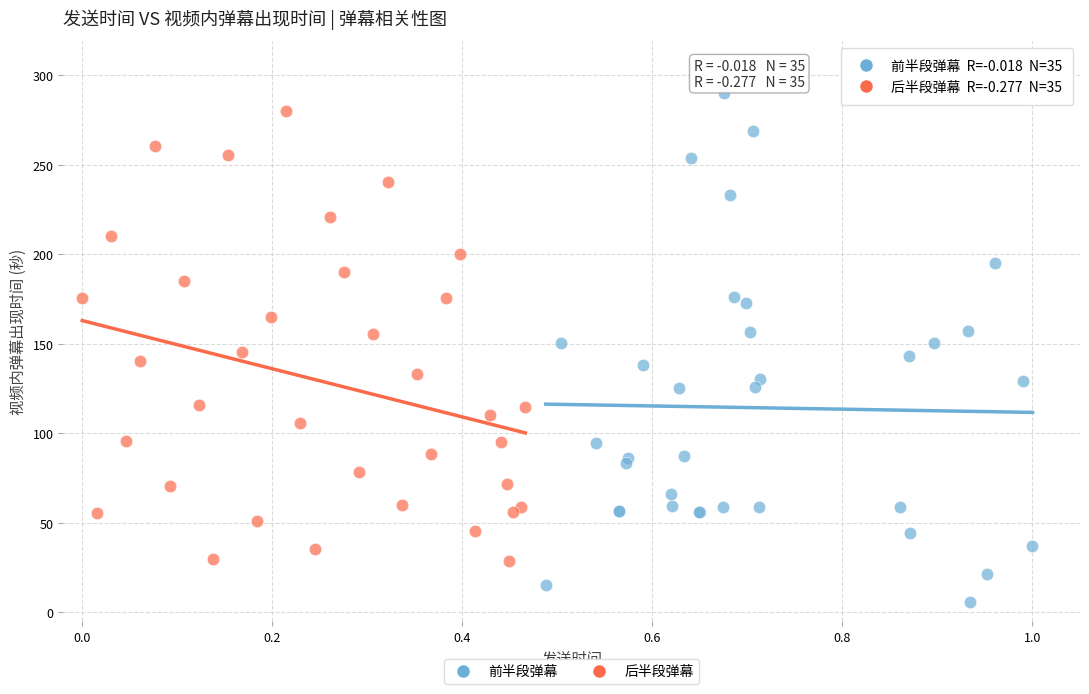

Which series has the largest Y range (max minus min)?

前半段弹幕